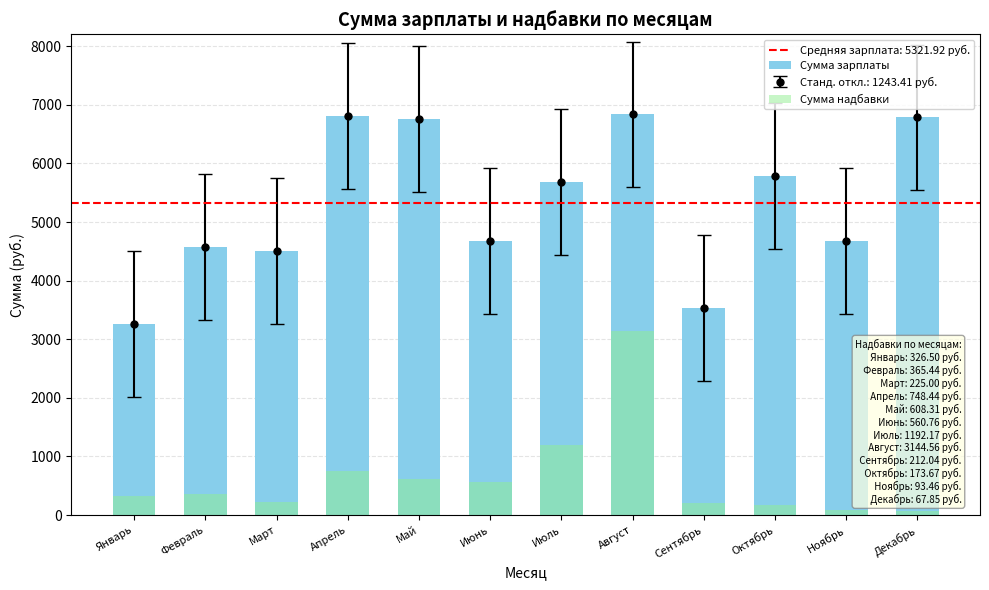

List the series in order of their peak value, lowest first.

Сумма надбавки, Сумма зарплаты